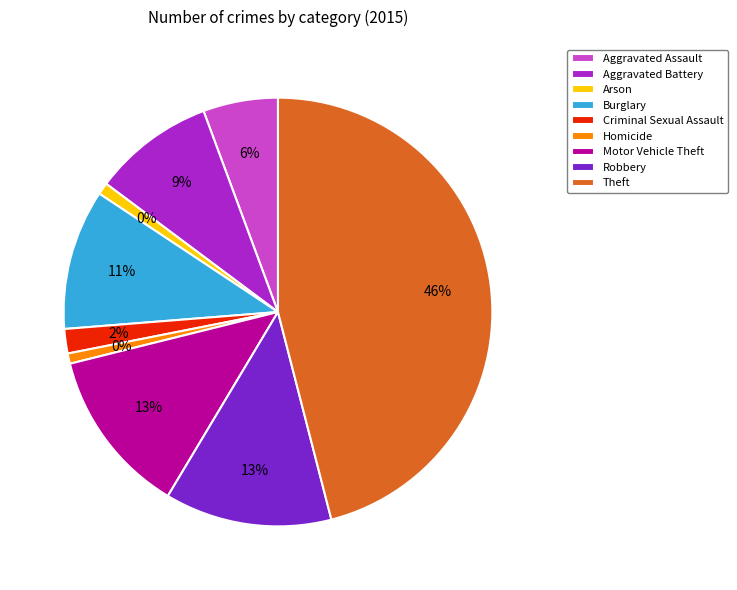

Which category has the smallest portion of the pie?

Homicide